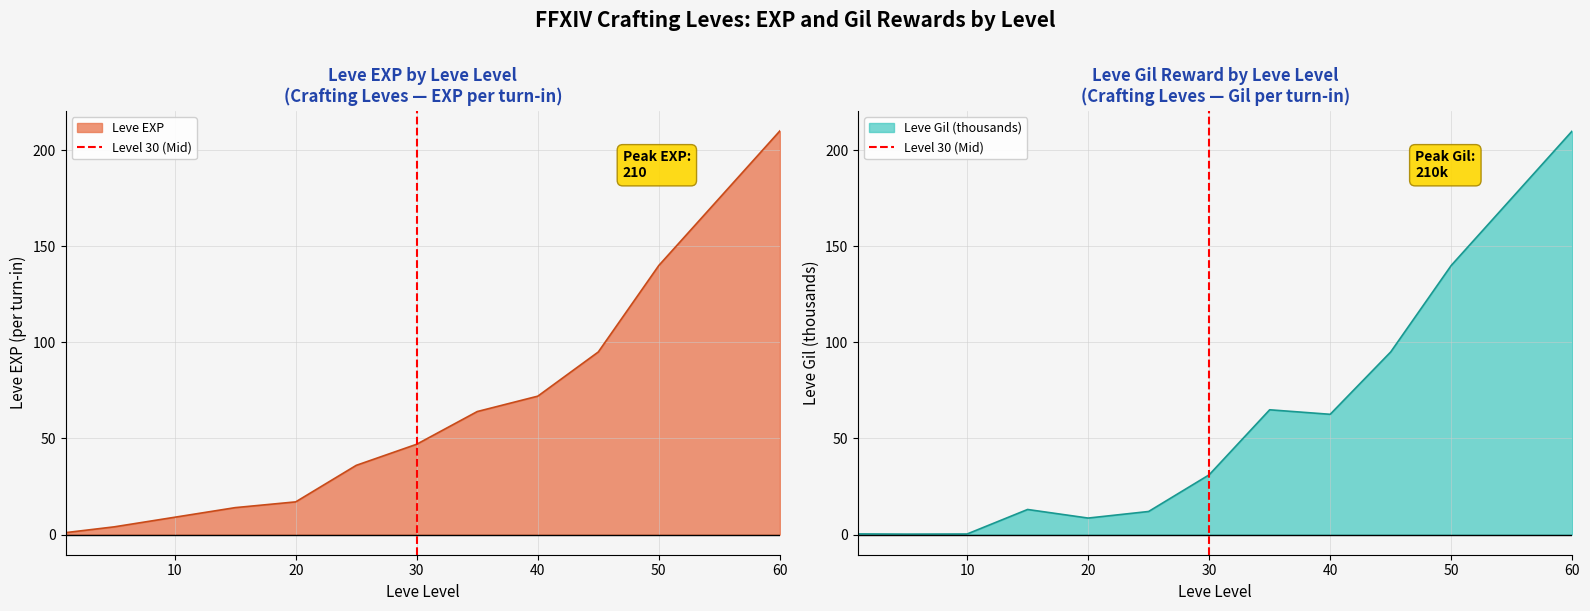

What is the difference between the values at 10 and 0?

1